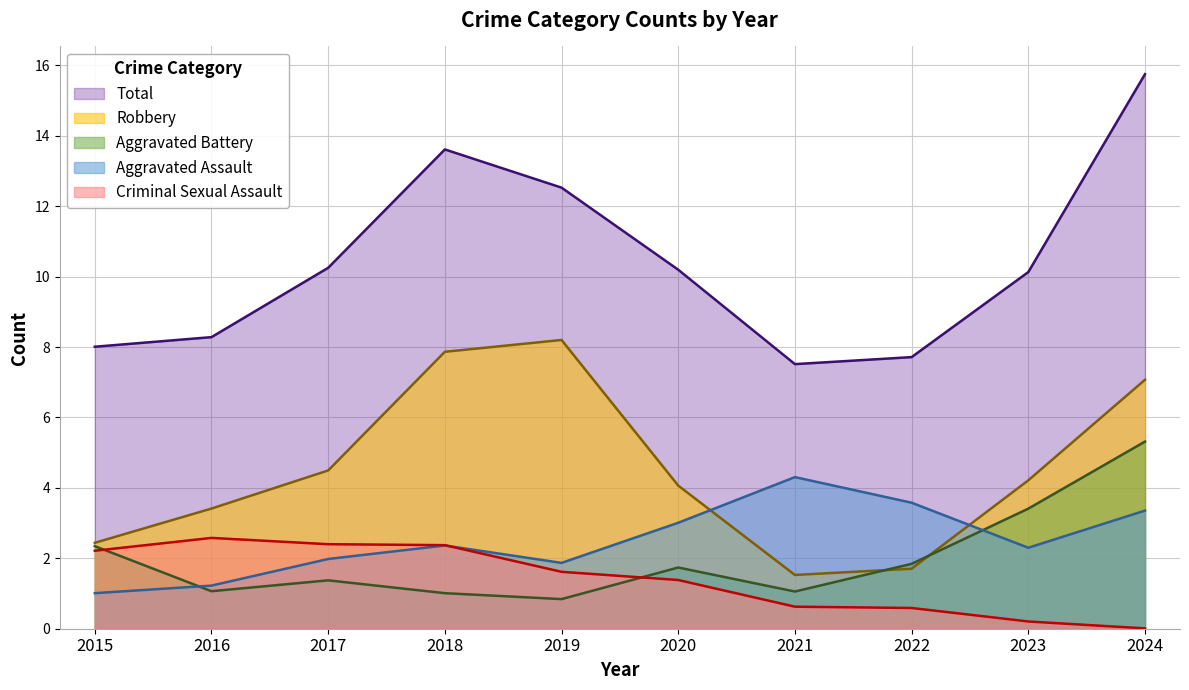

Which series has the largest total across all categories?

Total